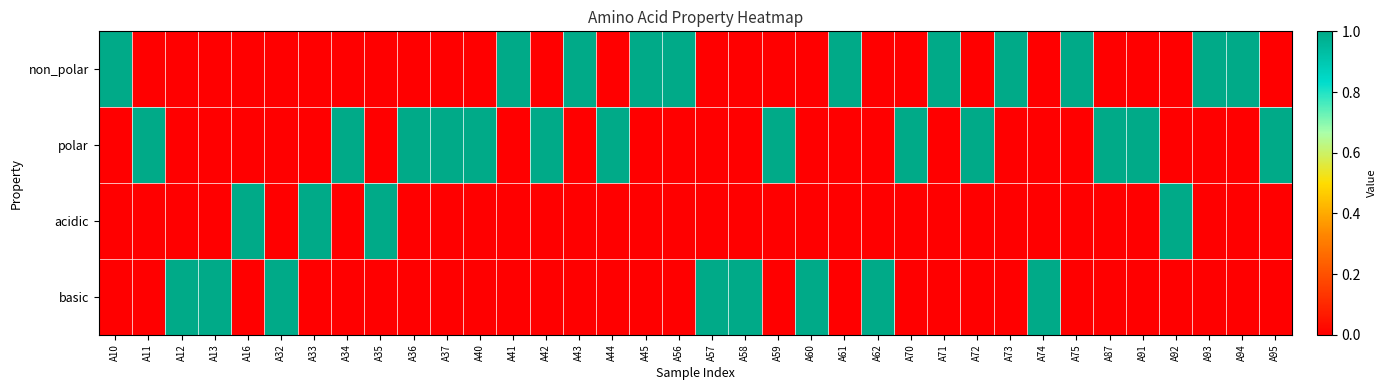

Which label corresponds to the largest value in the chart?

A10